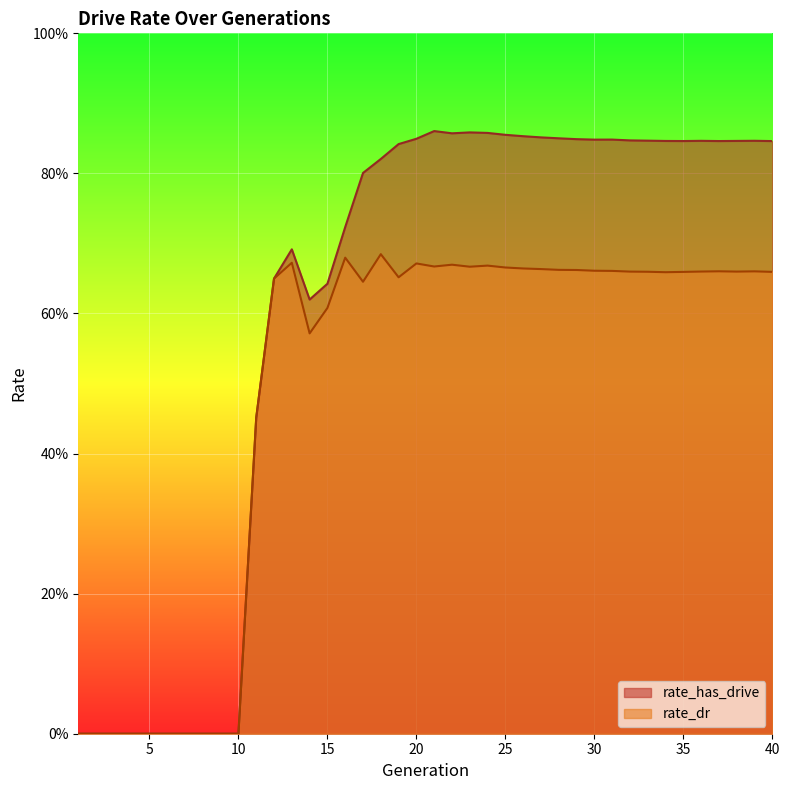

Which has a higher value, 38 or 14?

38